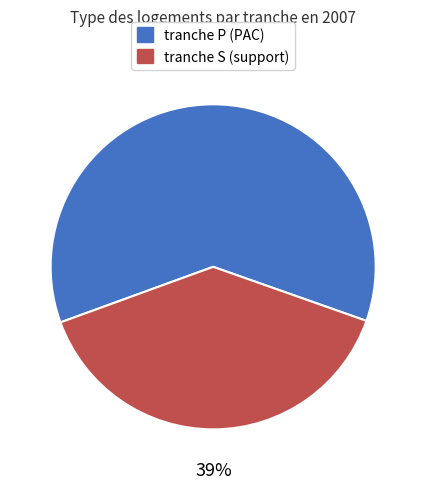

Which category has the smallest portion of the pie?

tranche S (support)